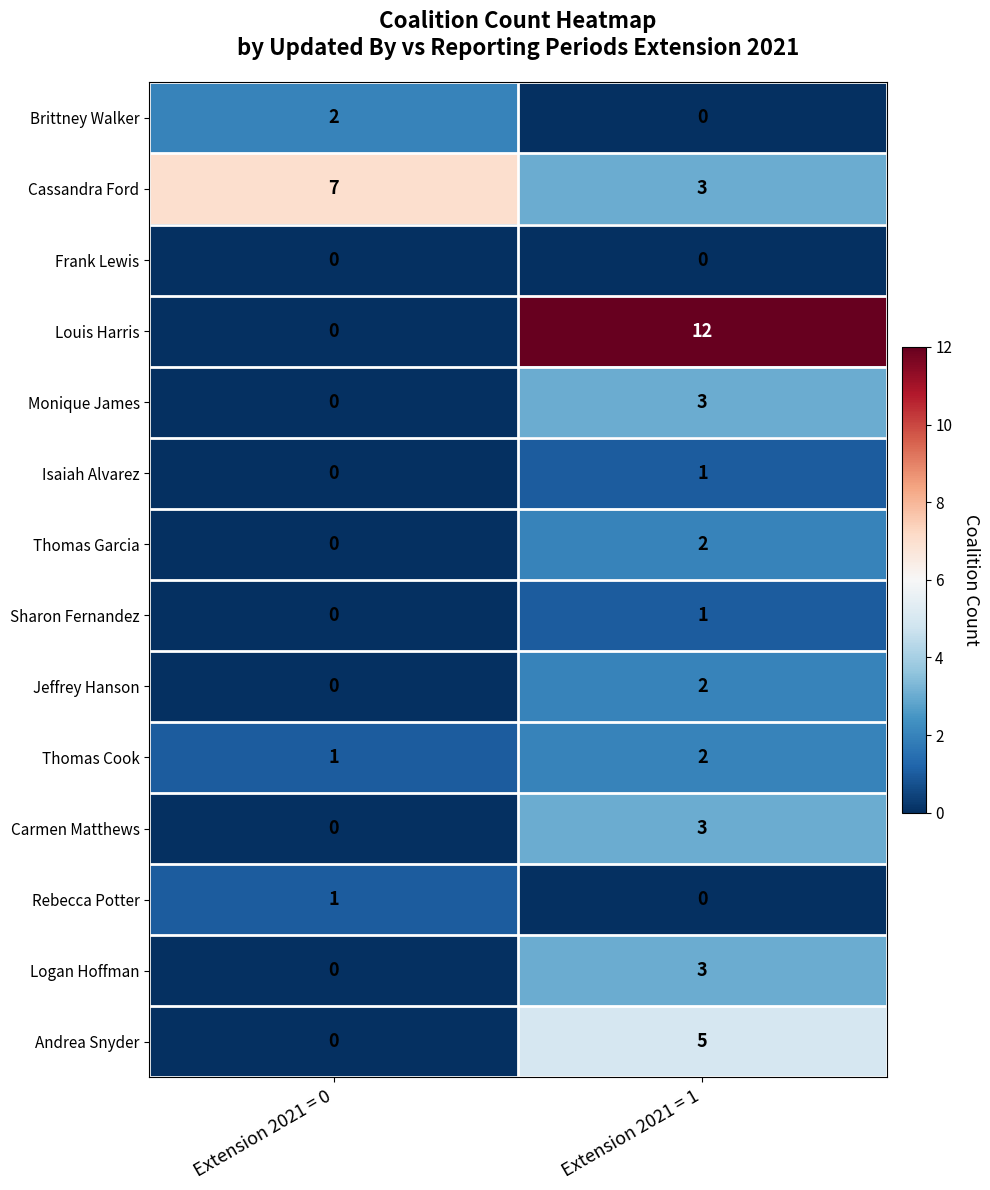

At how many categories does at least one series exceed 4?

2